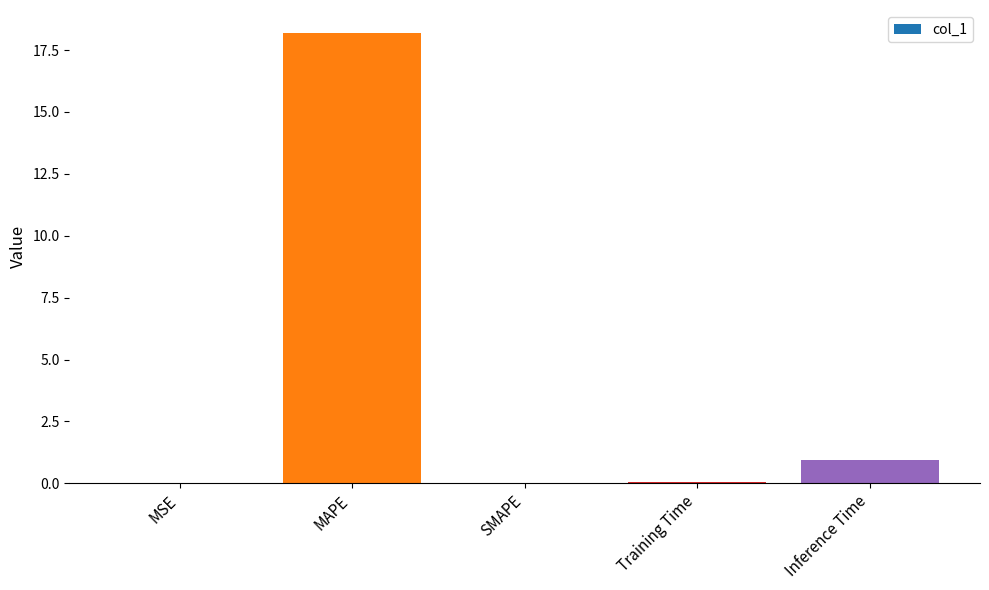

Is it true that the value at MSE is 0.0?

True